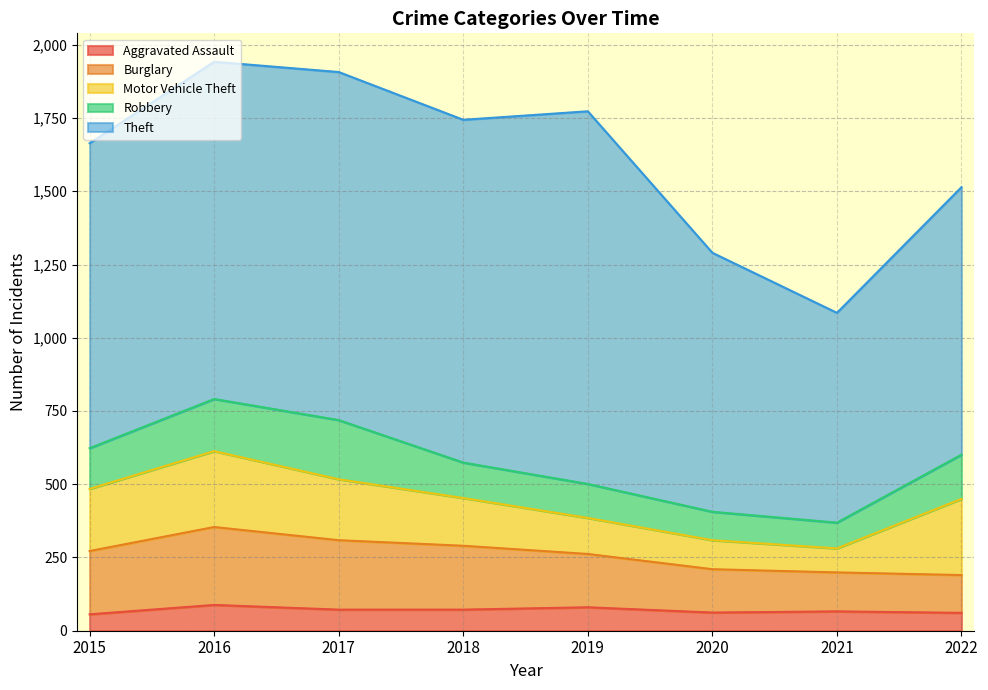

Where does the Aggravated Assault series first go above 72?

2016